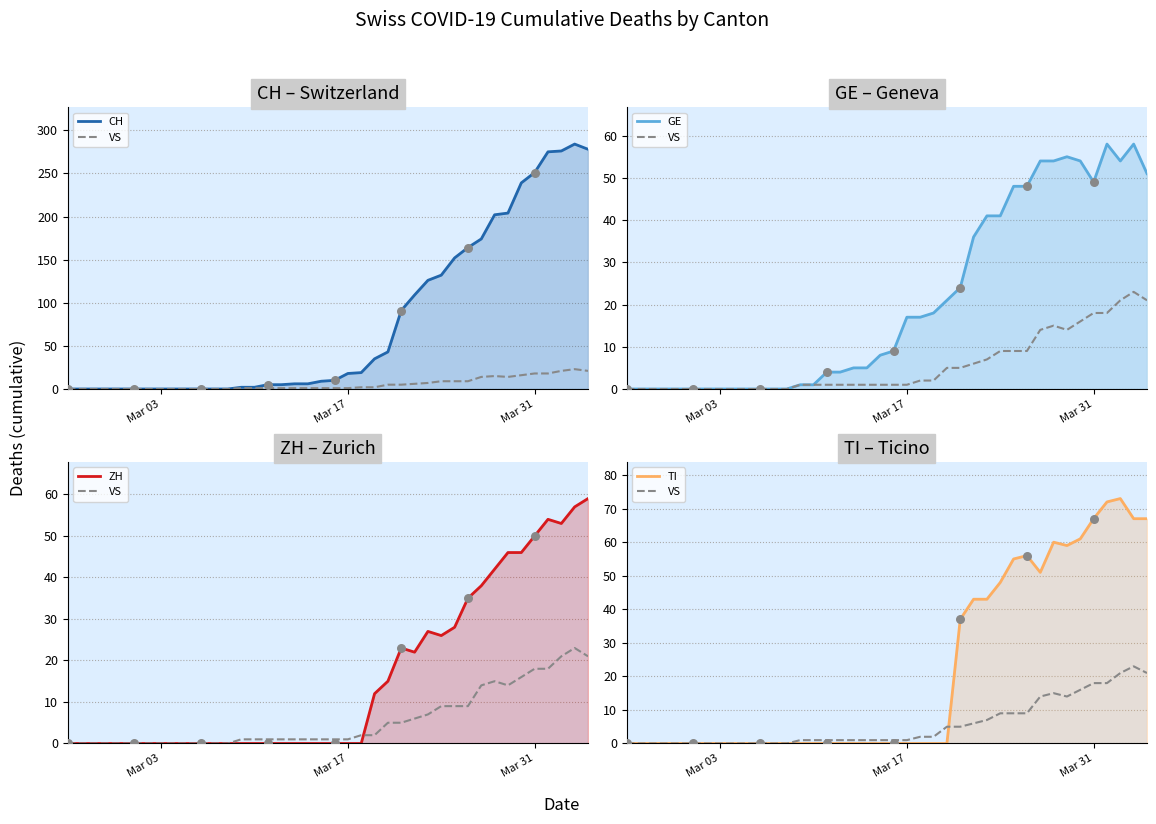

Which series has the largest total across all categories?

CH